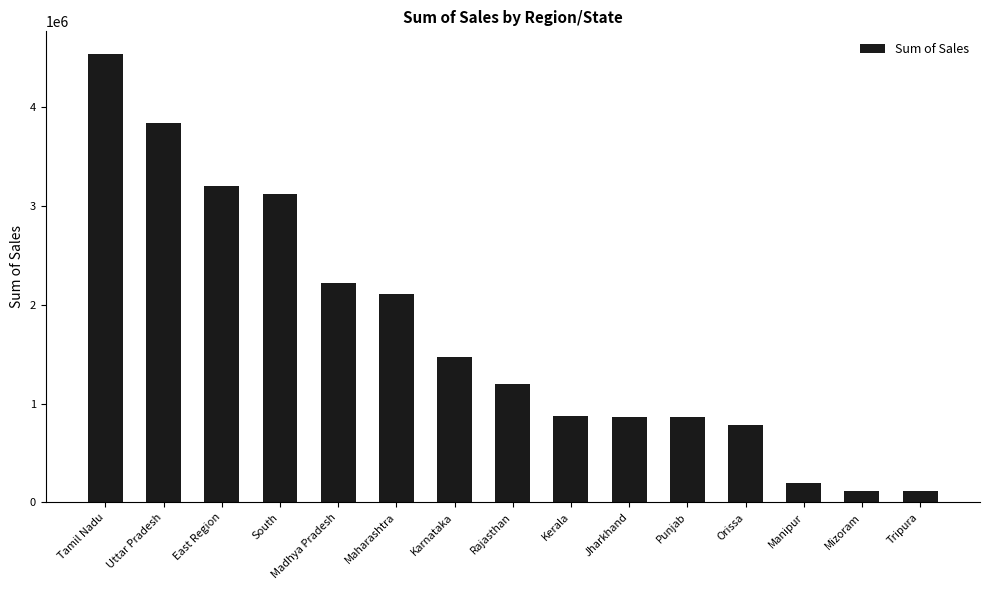

What is the label of the 6th bar from the right?

Jharkhand